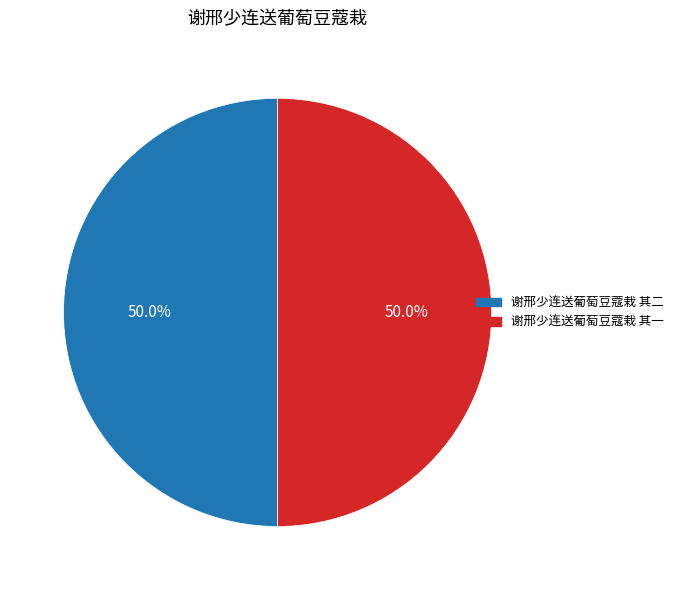

To the nearest percent, what percentage of the pie is 谢邢少连送葡萄豆蔻栽 其一?

50%